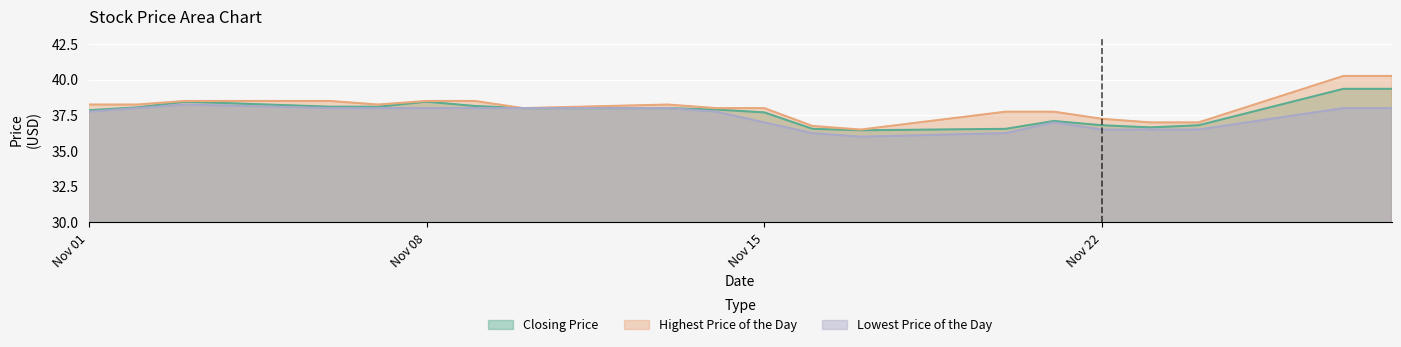

Which category has the highest value in the Lowest Price of the Day series?

20171103